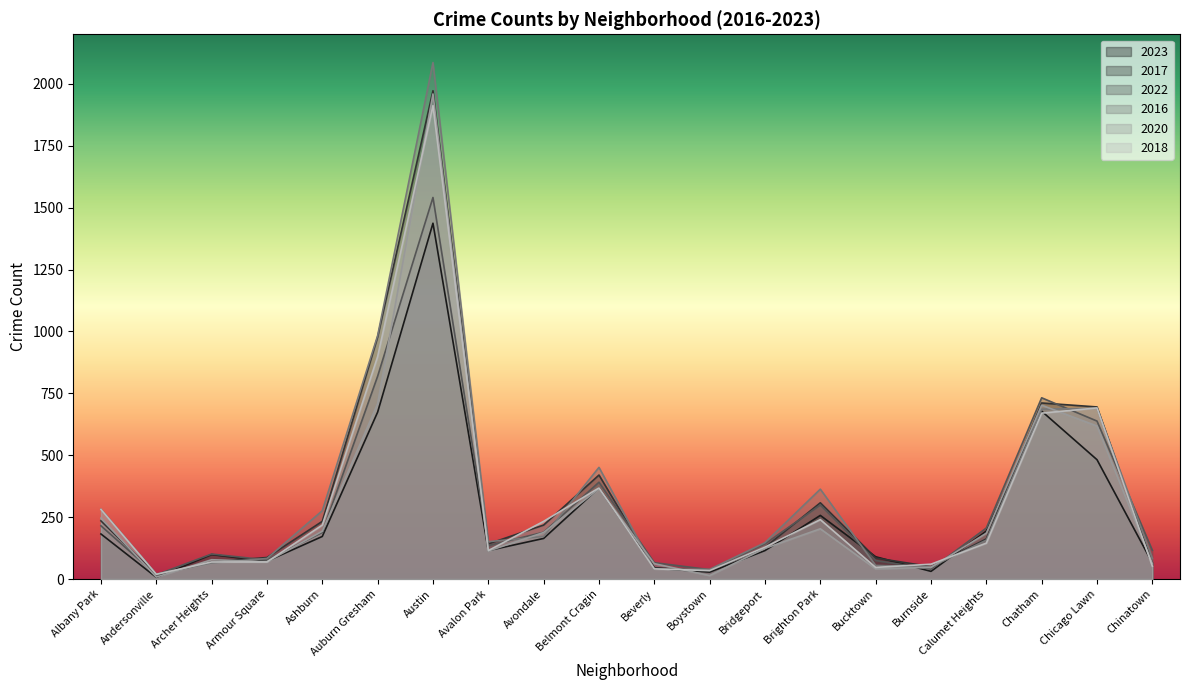

What are all the series names shown in the legend?

2023, 2017, 2022, 2016, 2020, 2018